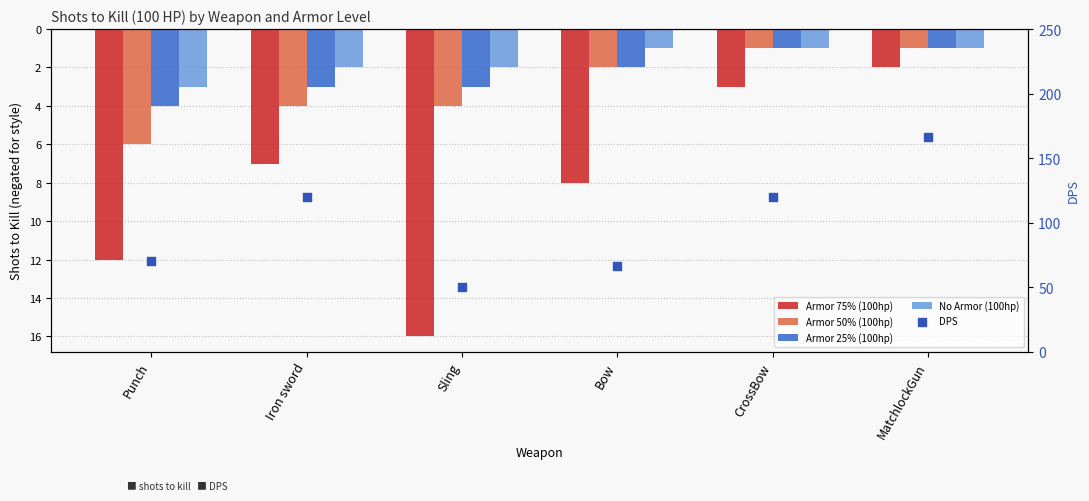

What are all the series names shown in the legend?

Armor 75% (100hp), Armor 50% (100hp), Armor 25% (100hp), No Armor (100hp), DPS